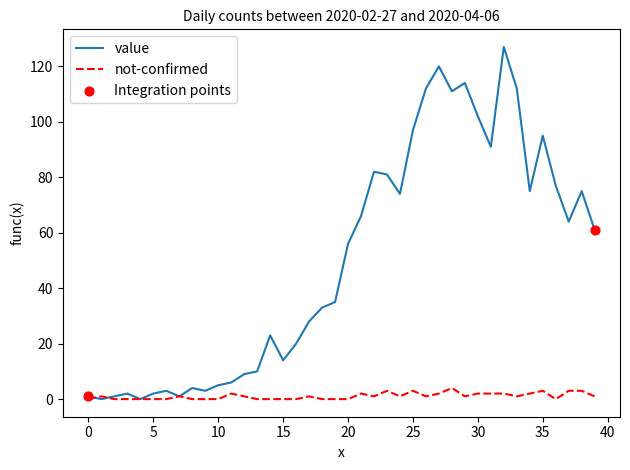

Which series has the largest total across all categories?

value